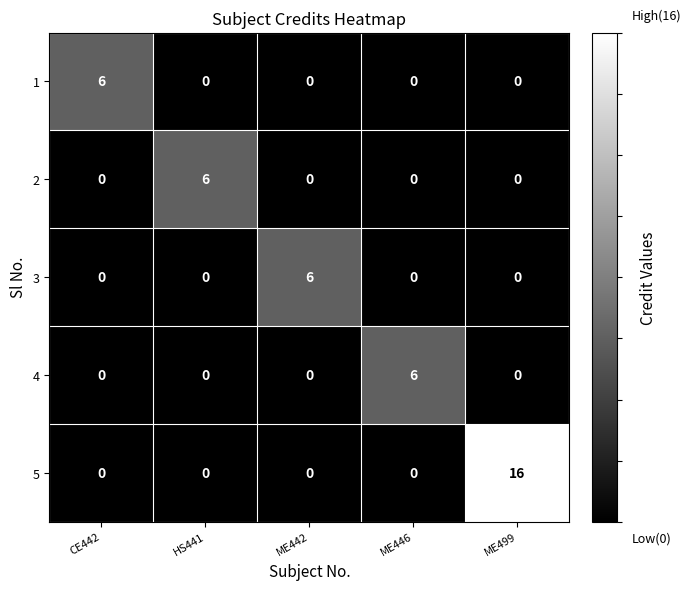

Which series has the widest spread of values?

5